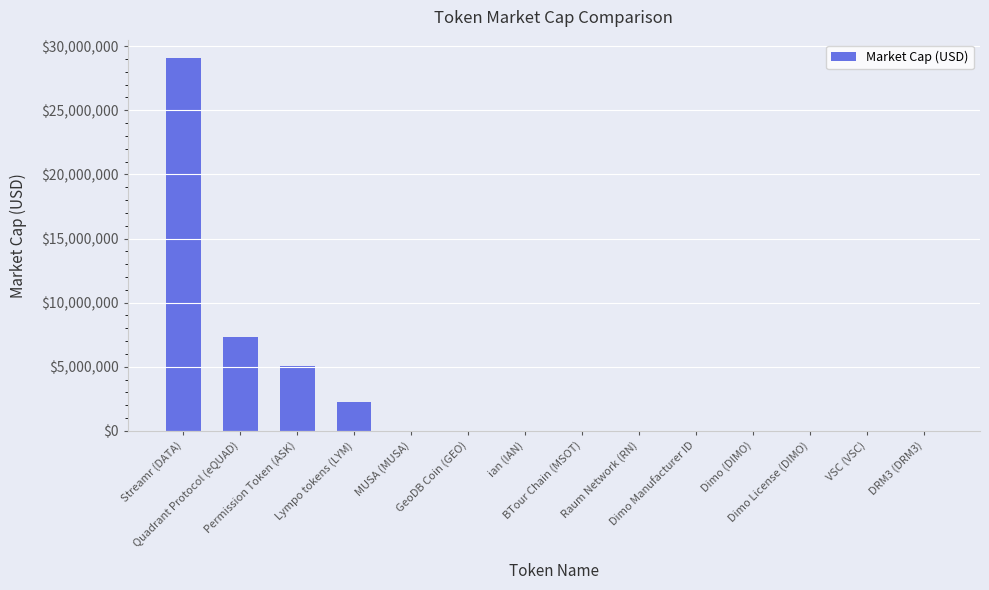

What is the change in value from Lympo tokens (LYM) to MUSA (MUSA)?

-2269175